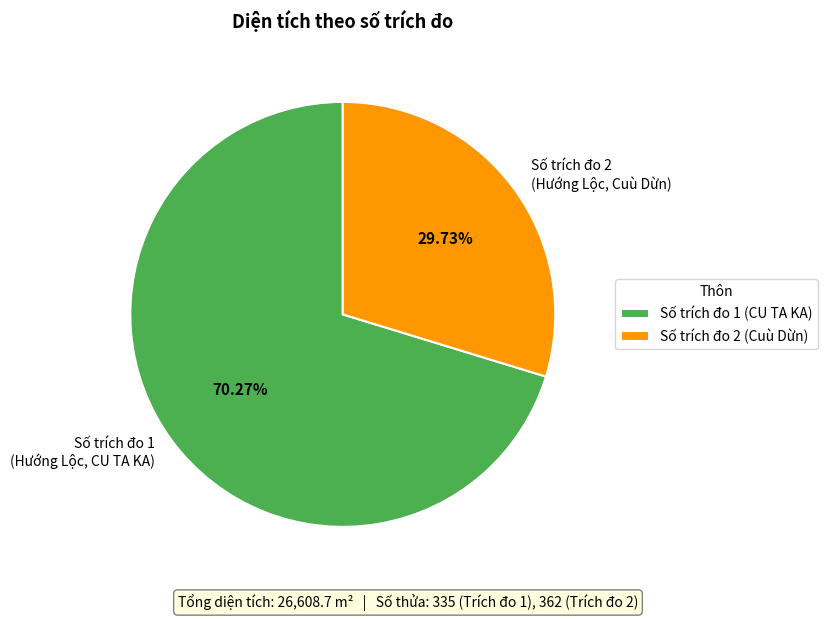

Is there any slice that represents more than half of the pie?

Yes